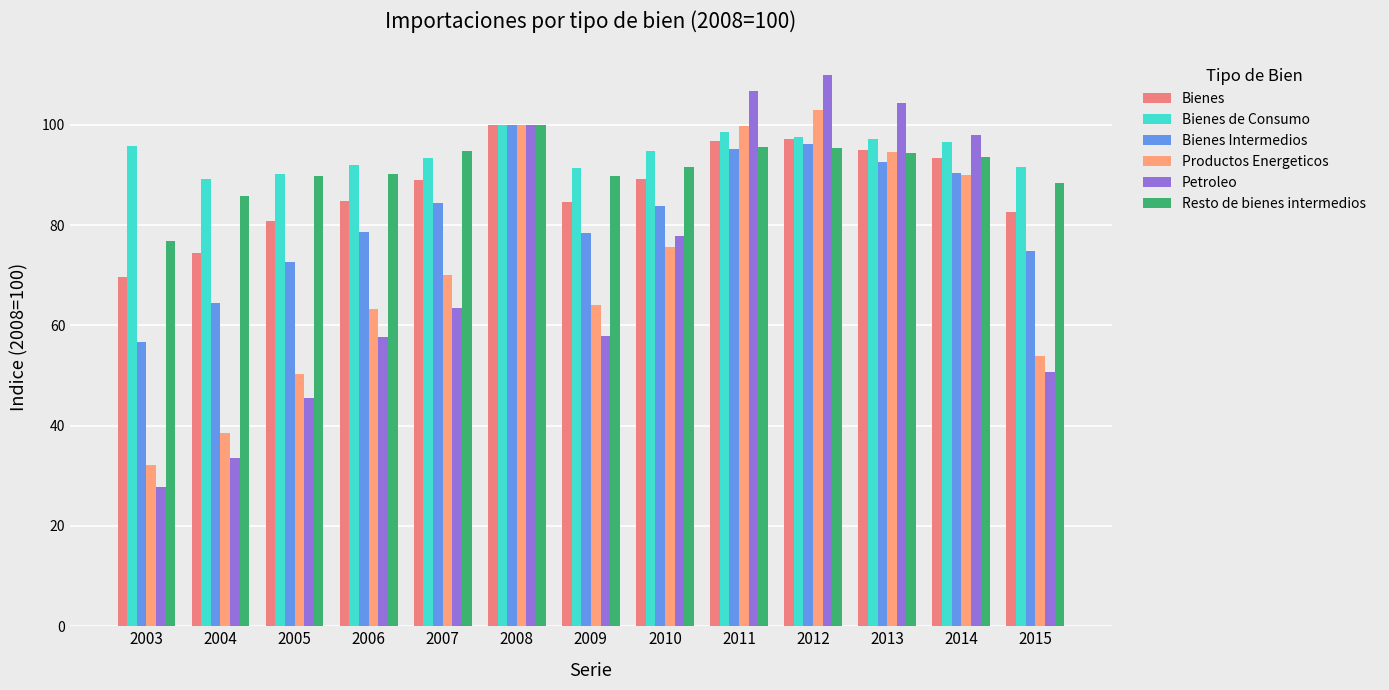

What is the minimum value shown in the chart?

27.8